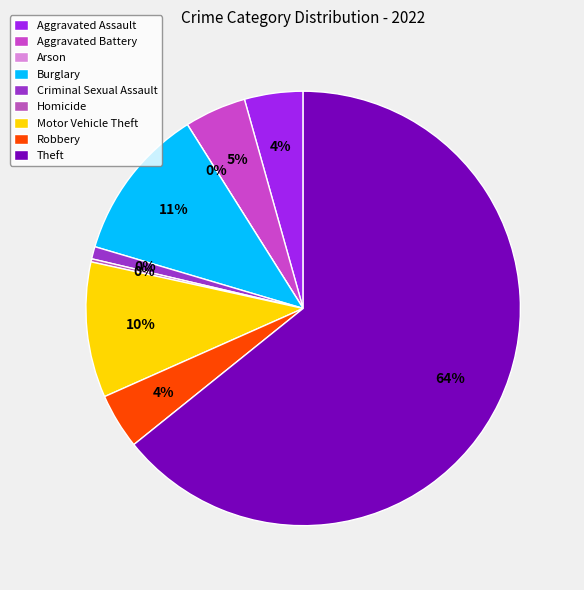

Rank the categories by value from highest to lowest.

Theft, Burglary, Motor Vehicle Theft, Aggravated Battery, Aggravated Assault, Robbery, Criminal Sexual Assault, Homicide, Arson